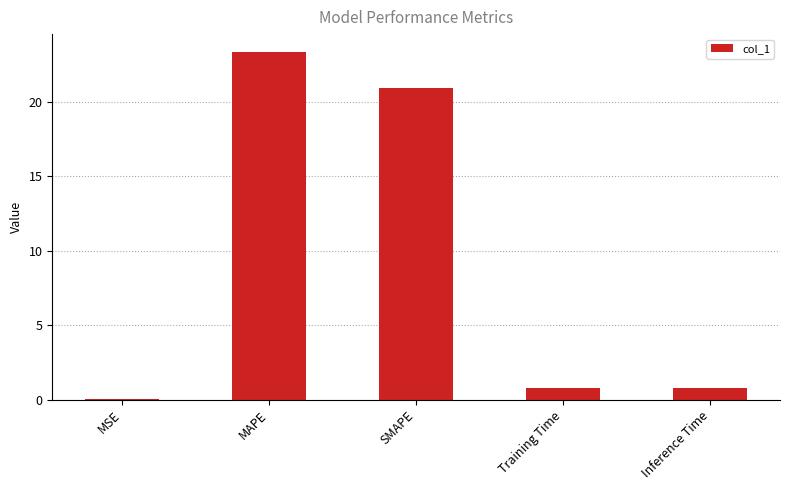

What value does the data have at SMAPE?

20.9